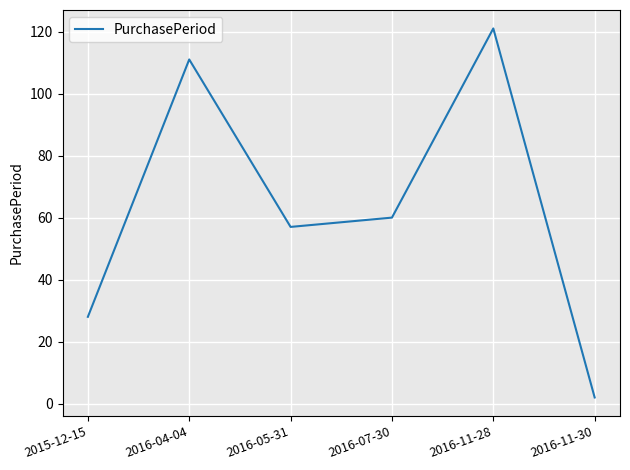

At which label does the data first exceed 60?

2016-04-04